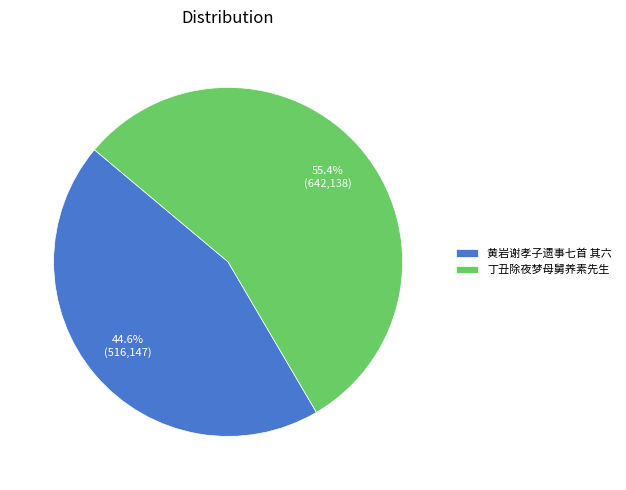

Count the number of slices in the pie.

2